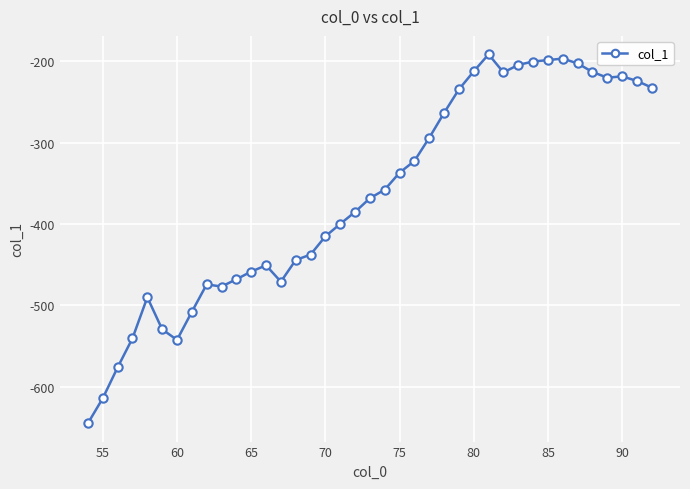

What is the maximum value shown in the chart?

-191.7